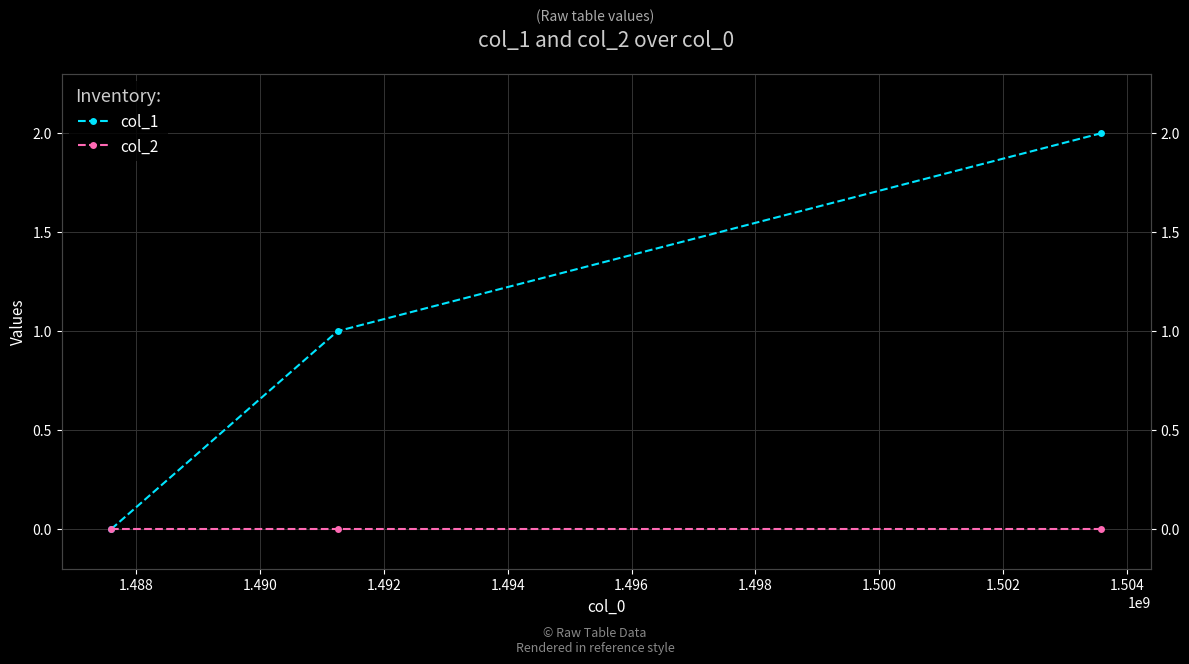

What is the greatest value displayed?

2